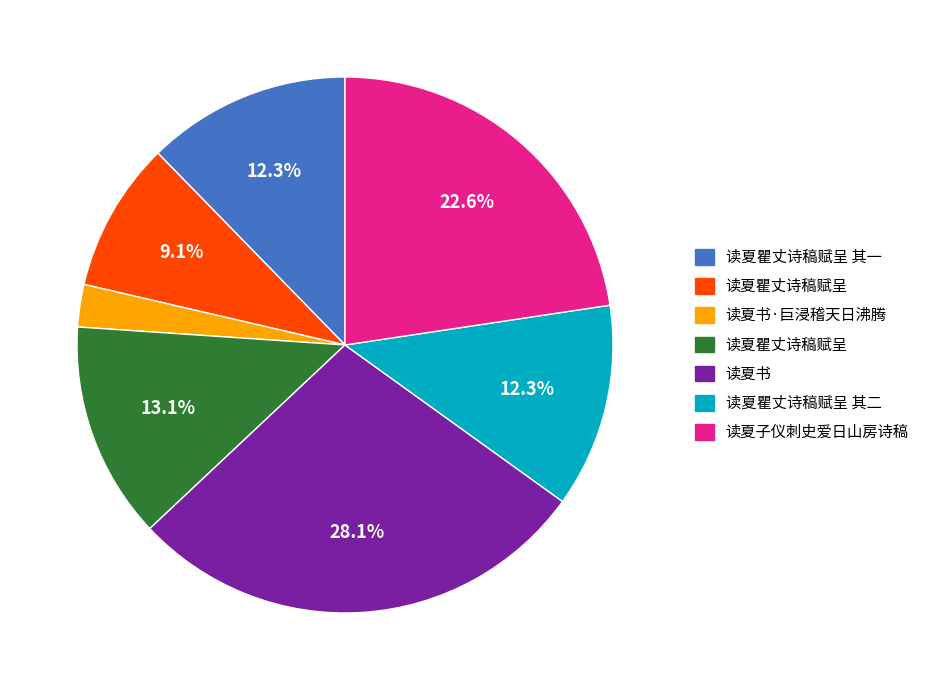

Is there a majority slice in this chart?

No